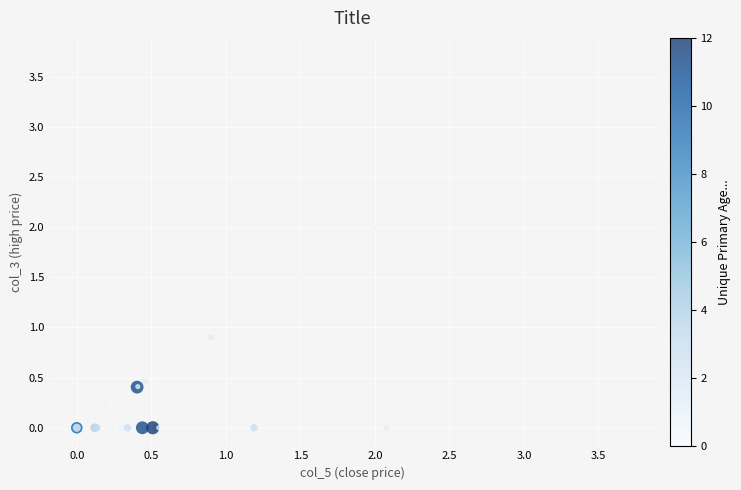

What Y value in the scatter plot is closest to 1?

0.9